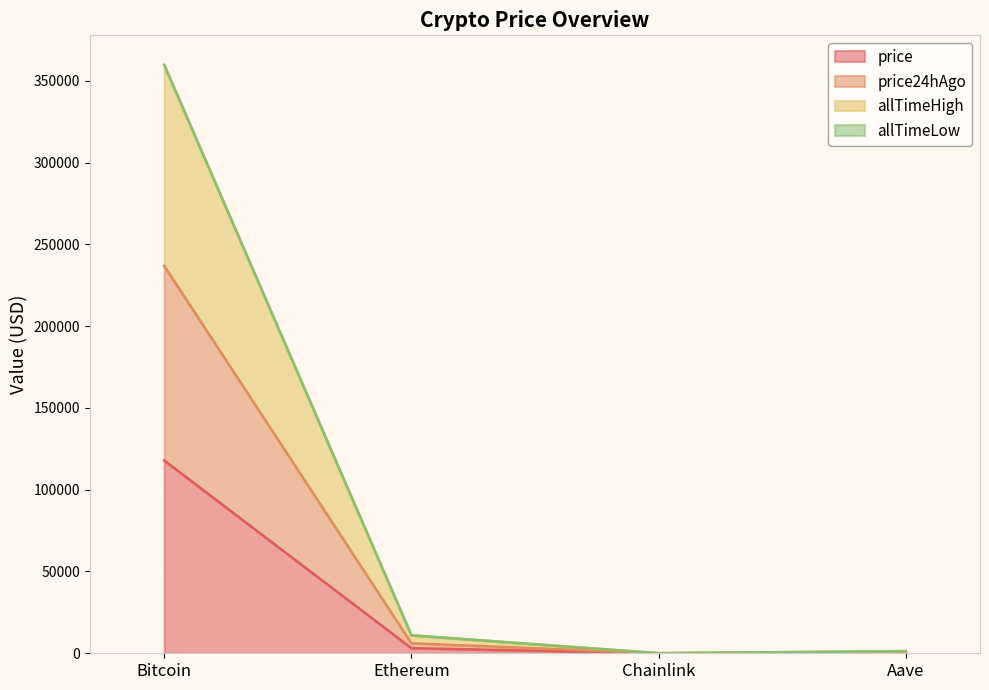

At which category is the sum across all series the highest?

Bitcoin